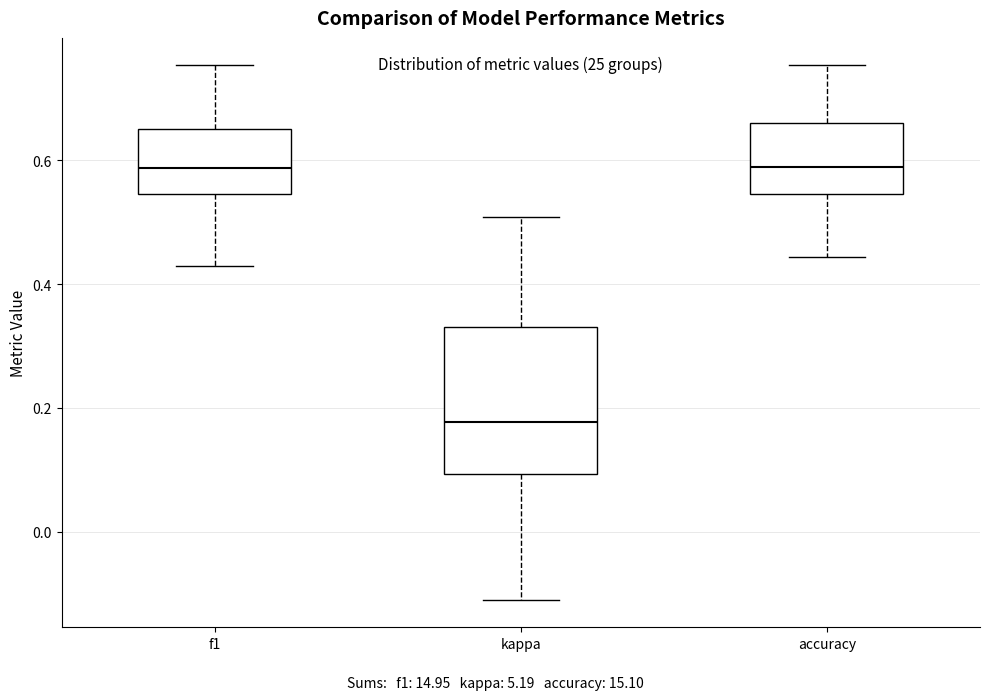

Which box is the tallest, from its lower edge to its upper edge?

kappa